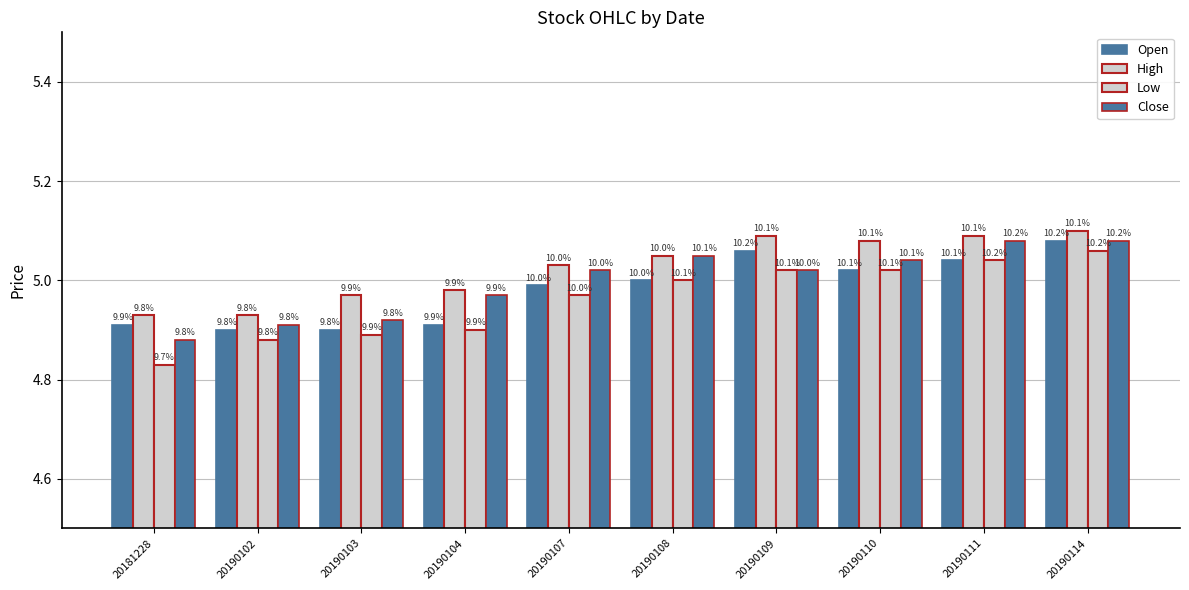

Are the bars horizontal?

No